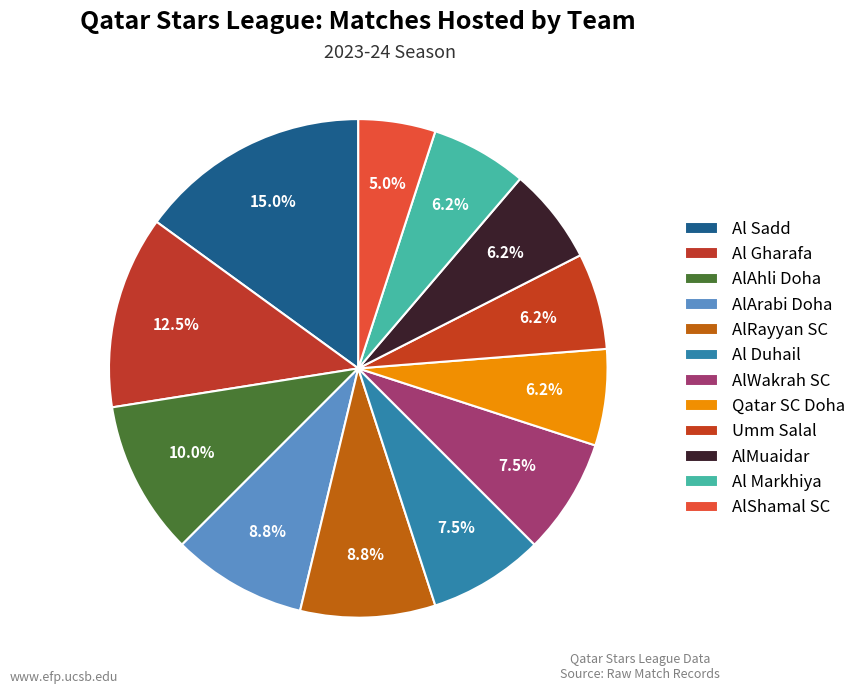

Count the number of slices in the pie.

12